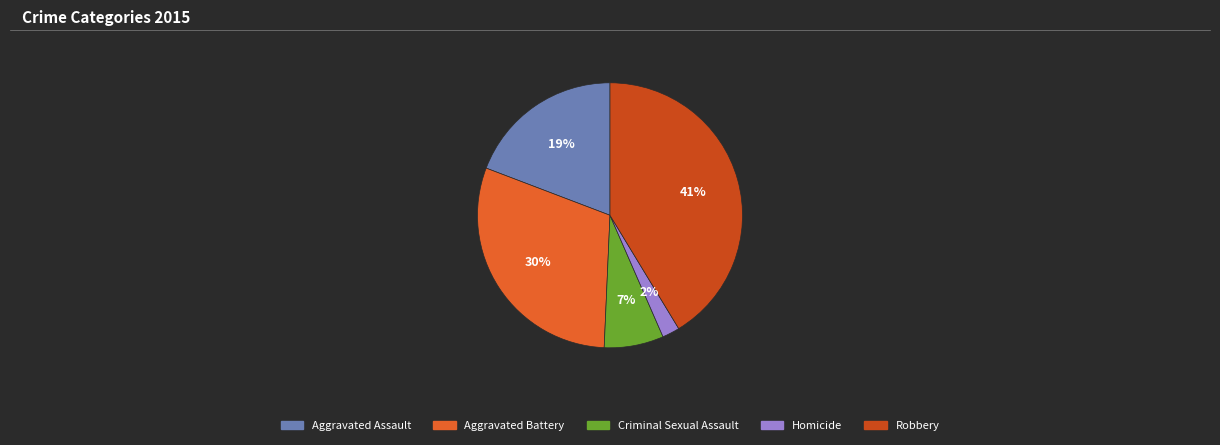

Is Aggravated Assault the majority of the pie?

No